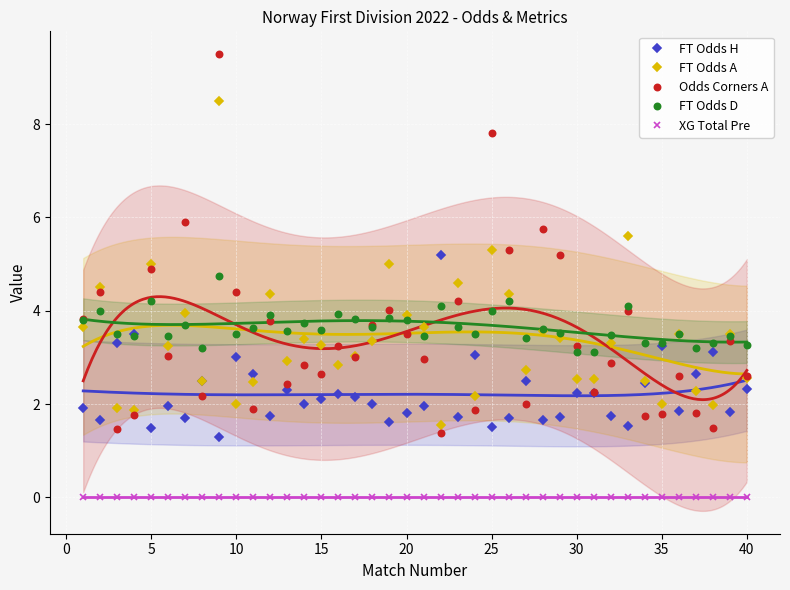

At how many categories does at least one series exceed 7?

2